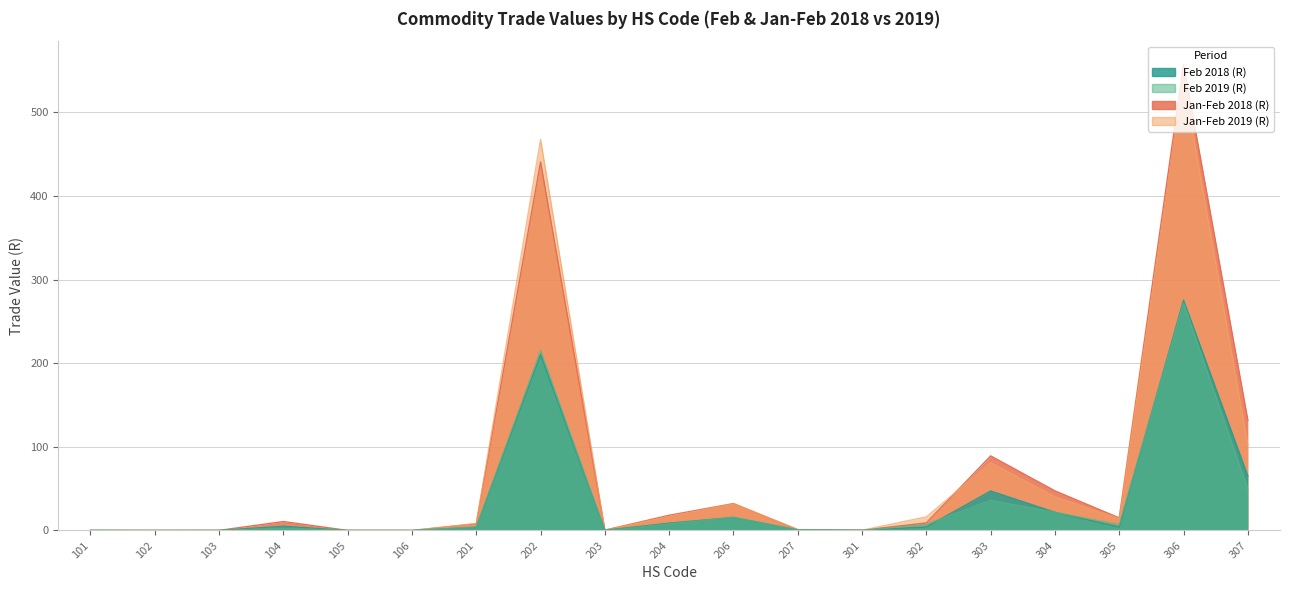

Which series has the largest total across all categories?

Jan-Feb 2018 (R)